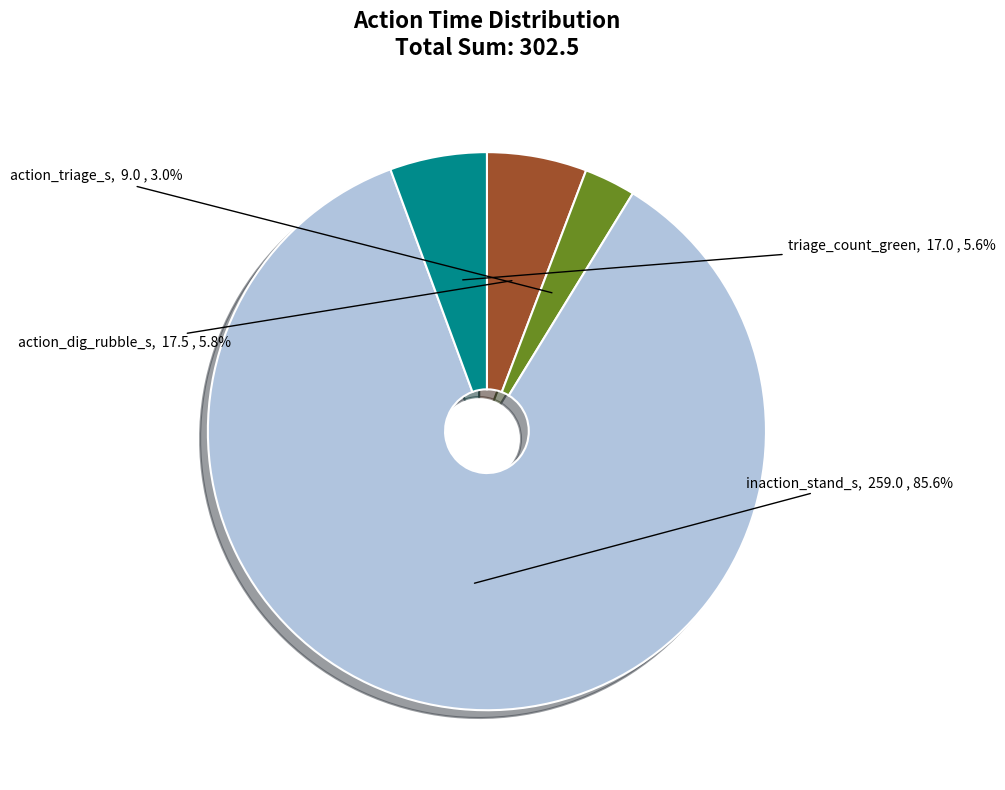

Is there a majority slice in this chart?

Yes